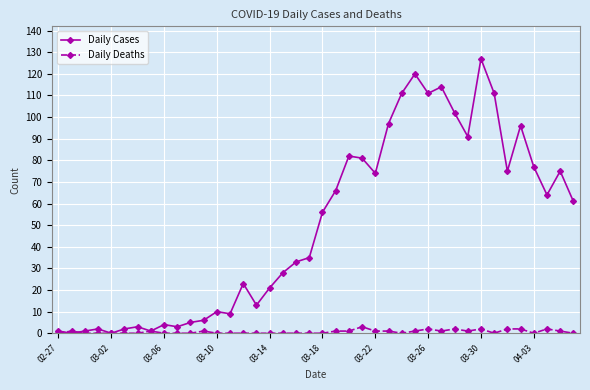

Which series has the widest spread of values?

Daily Cases